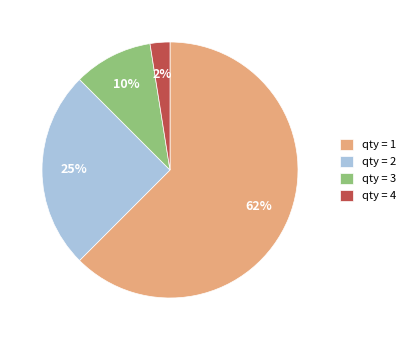

True or false: qty = 1 accounts for 62% of the total.

True